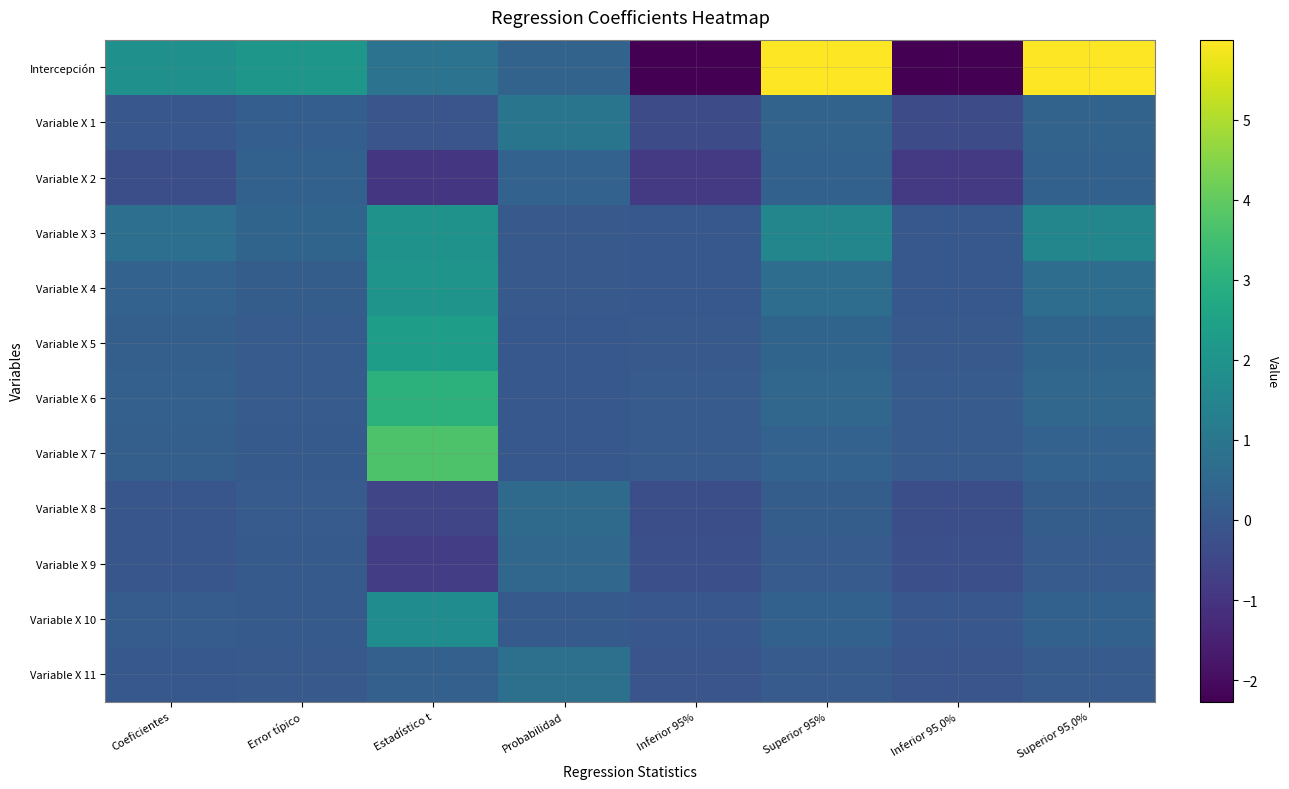

Which series has the largest range (max minus min)?

Intercepción